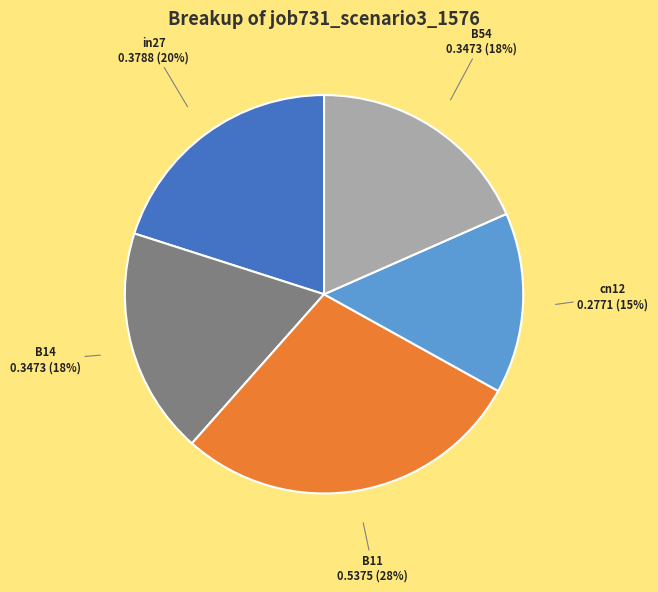

To the nearest percent, what is the difference between the B14 and B11 slice percentages?

10%